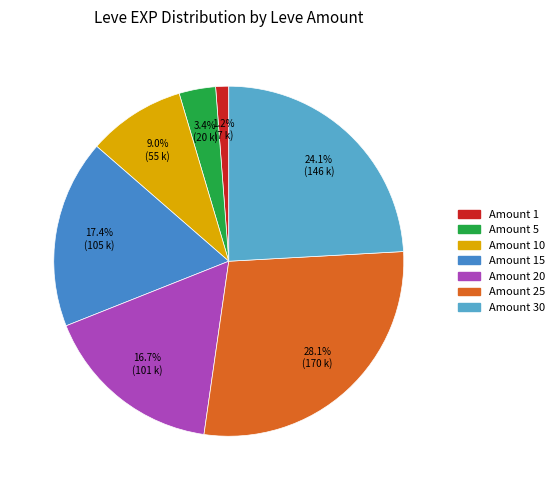

Count the number of slices in the pie.

7